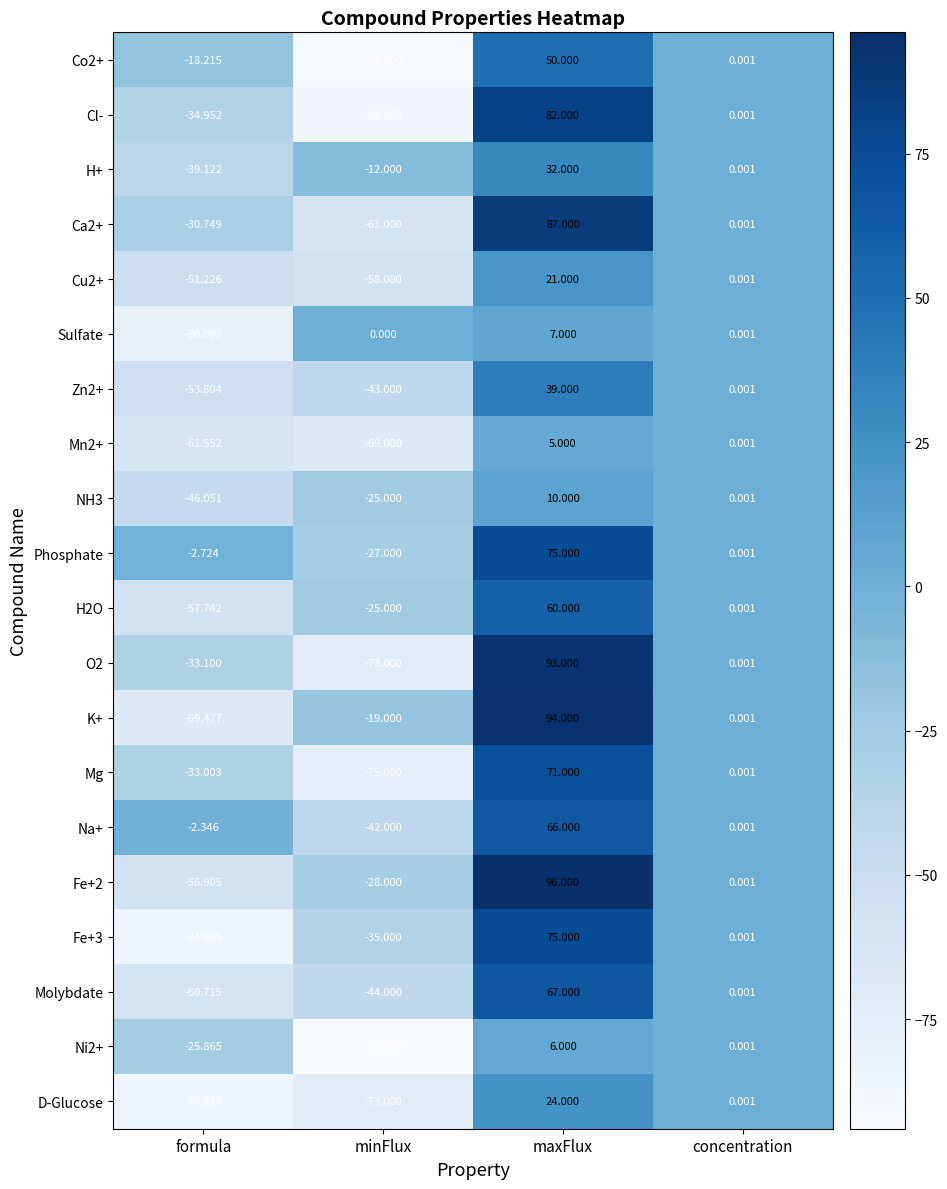

Which series has the largest range (max minus min)?

Cl-